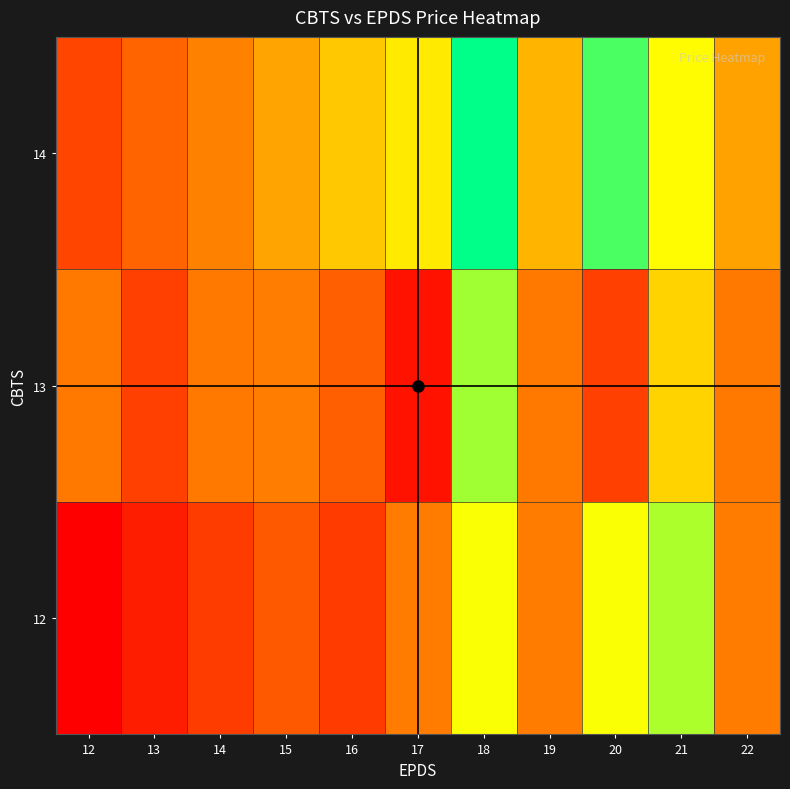

What is the spread (max minus min) of values at 22?

901.4